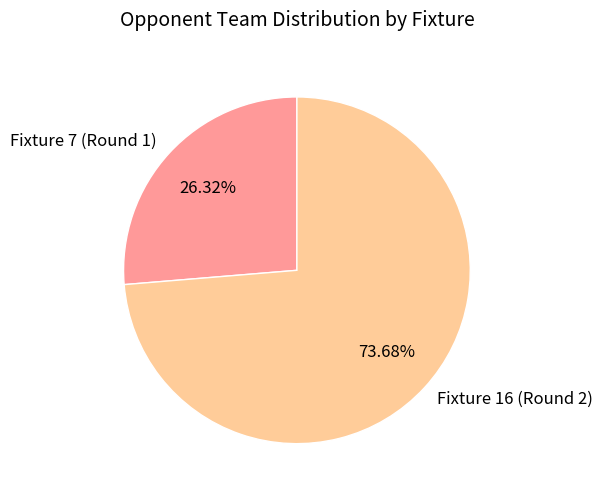

Approximately how many times larger is the value at Fixture 16 (Round 2) compared to Fixture 7 (Round 1)?

2.8